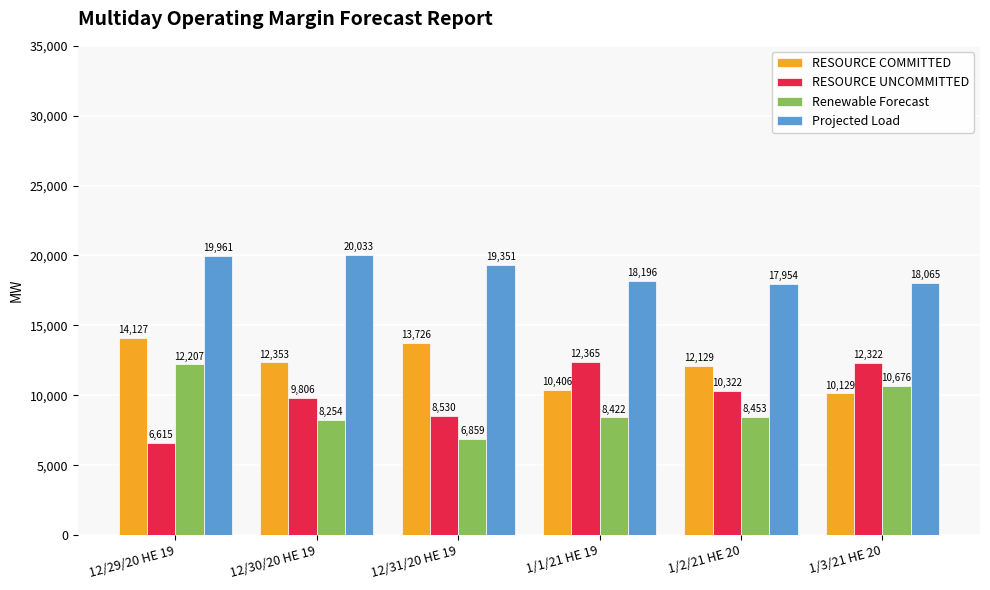

What is the greatest value displayed?

20033.0